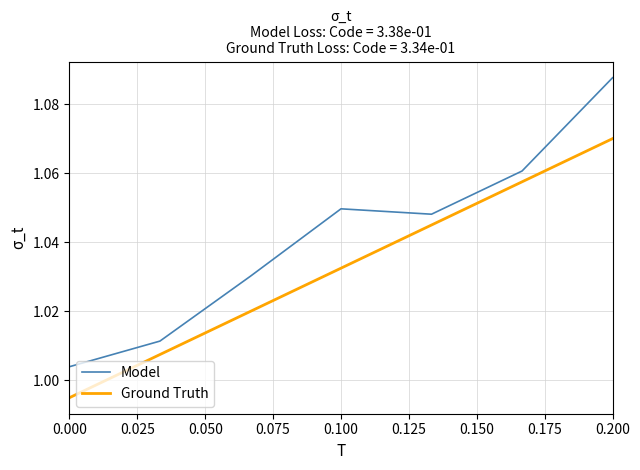

True or false: Ground Truth and Model intersect in this chart.

False